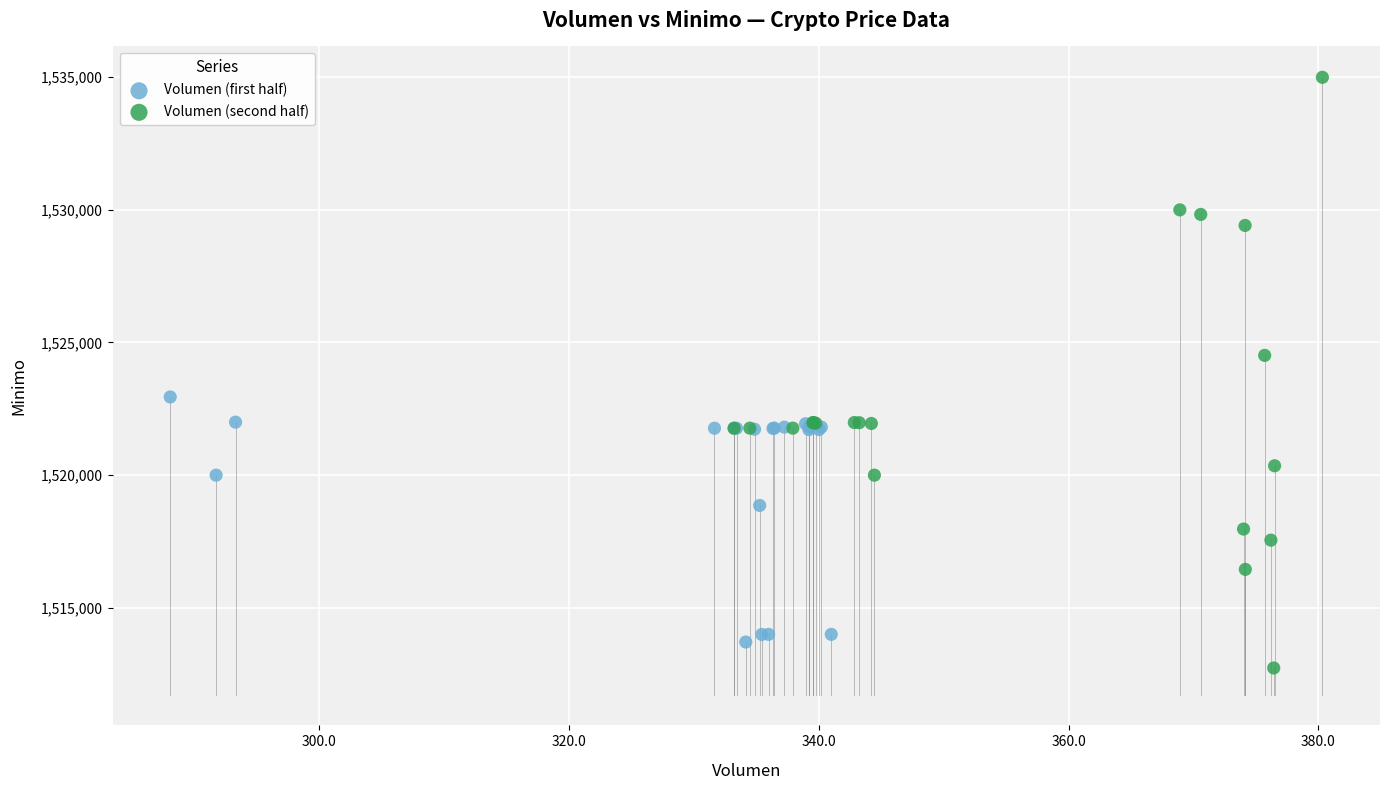

Which series has the largest Y range (max minus min)?

Volumen (second half)